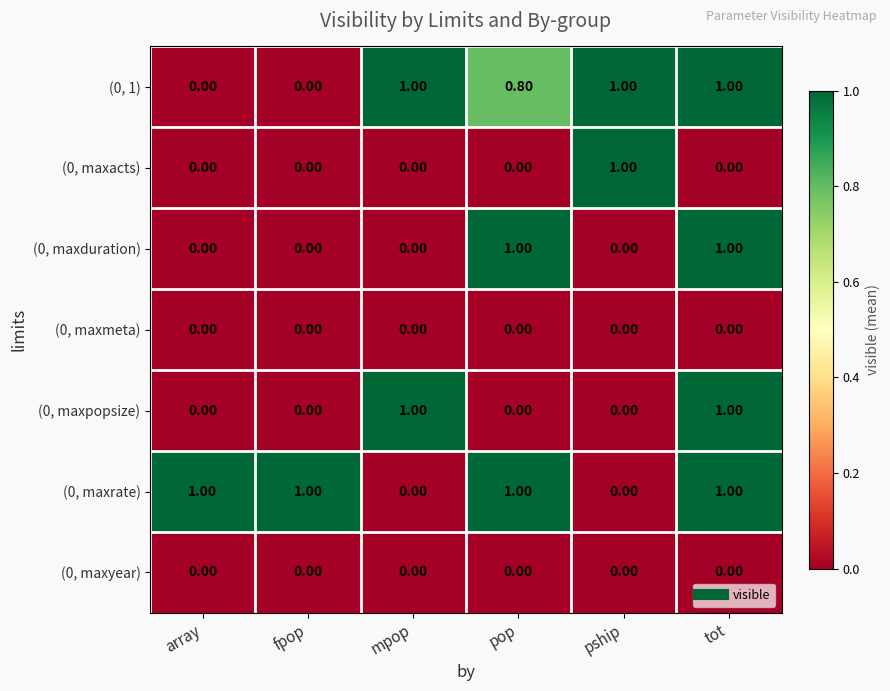

Is the value of (0, maxmeta) at array greater than the value of (0, maxrate) at tot?

No